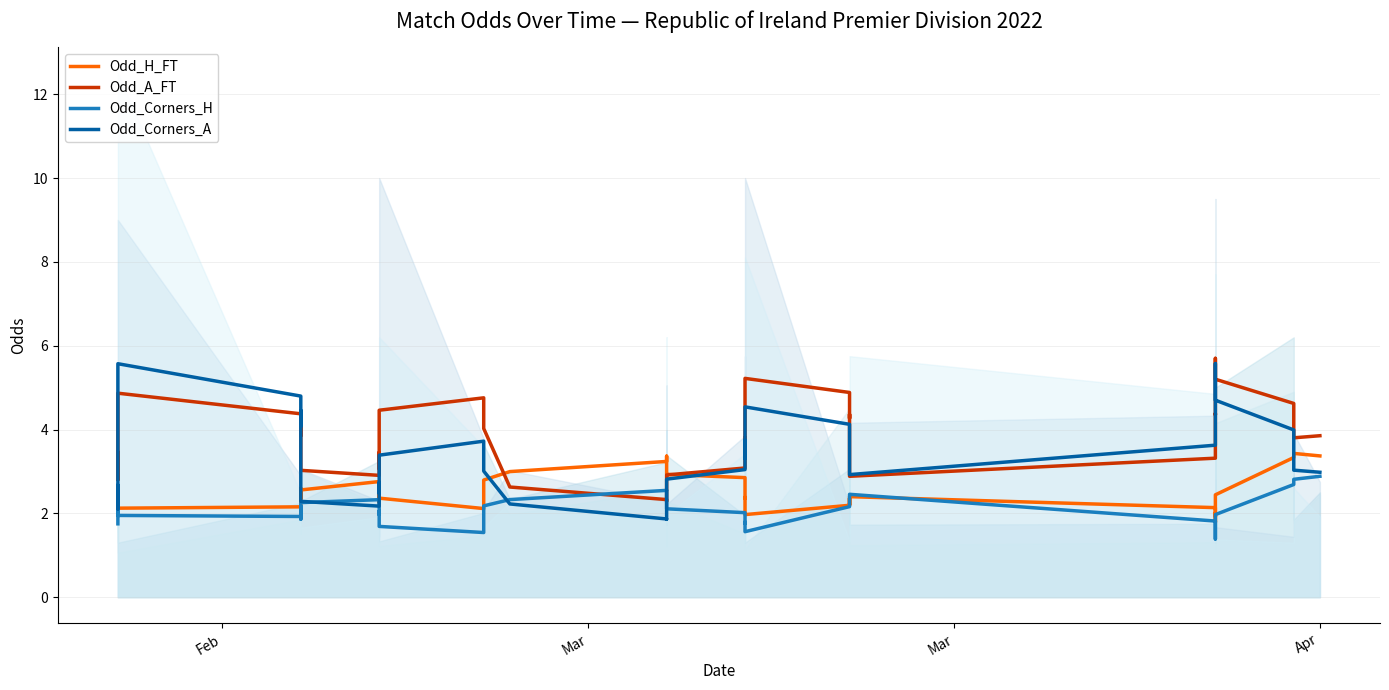

What is the value of the Odd_Corners_A point at the 39th from the left?

3.0